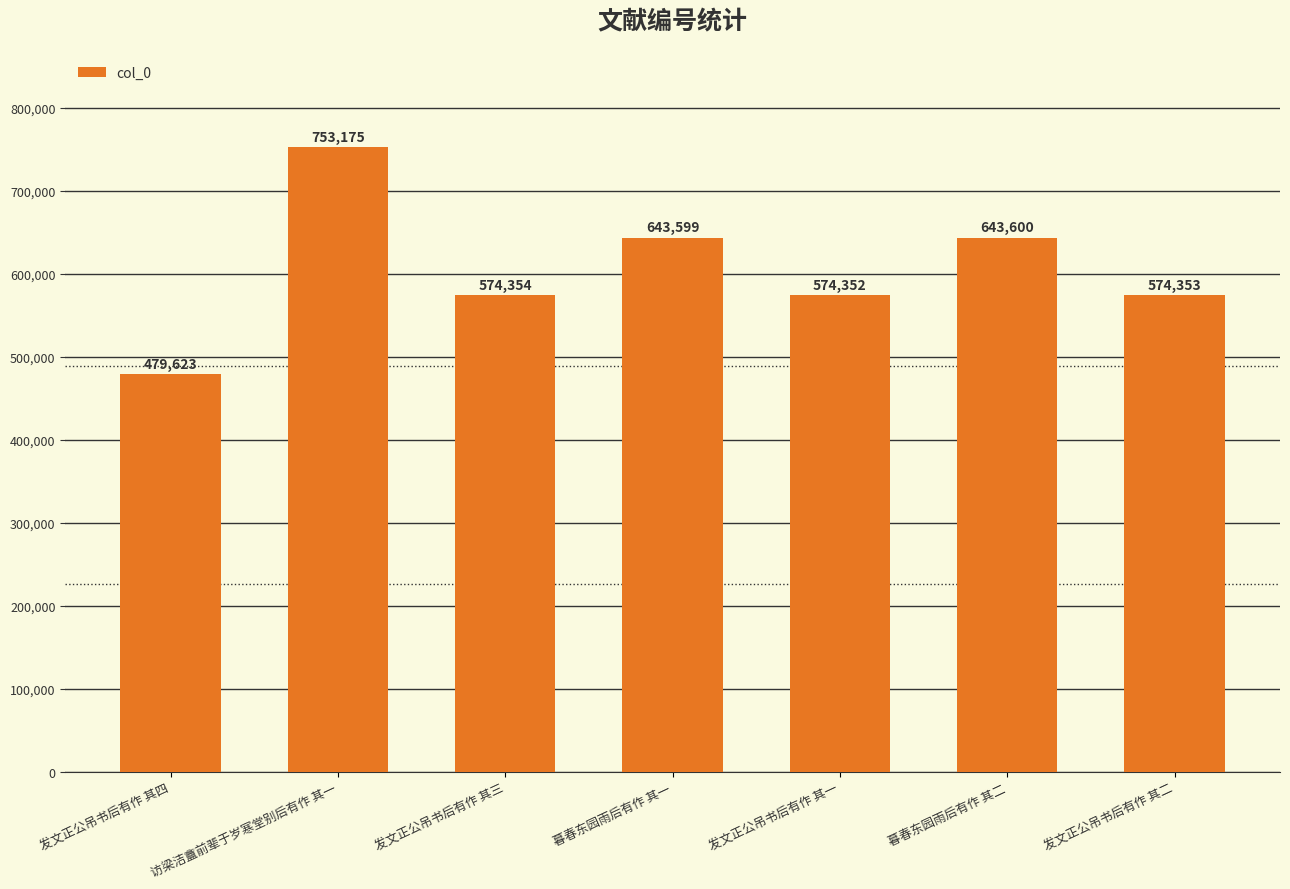

How many categories are shown in the chart?

7